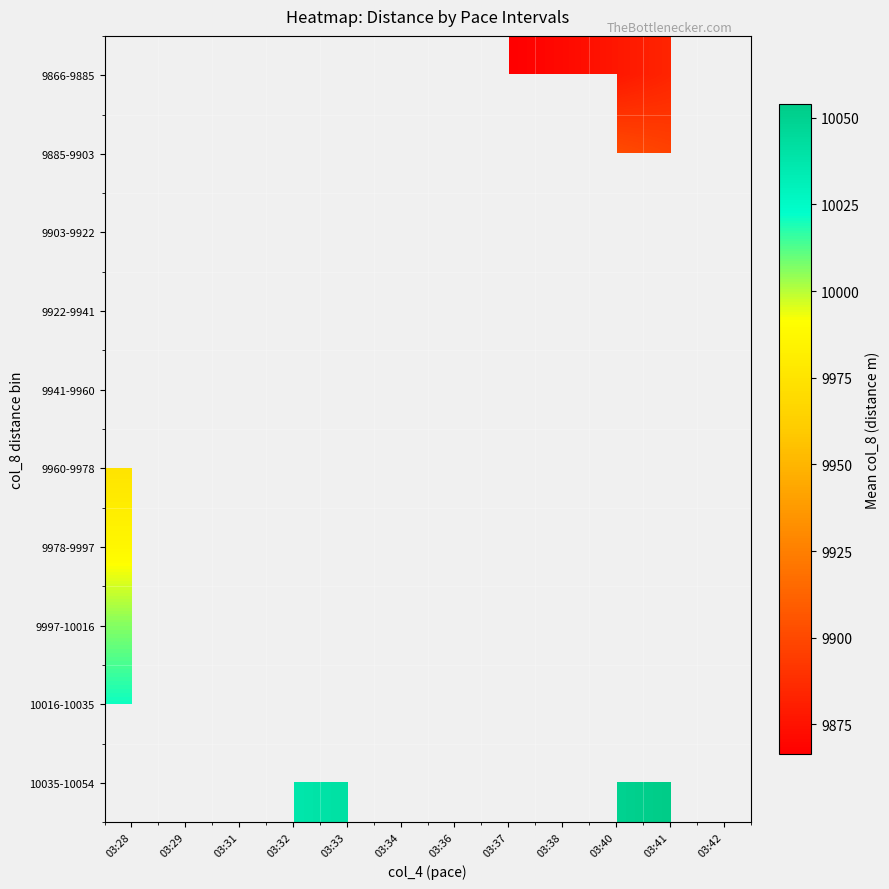

Rank the categories by 9960-9978 value from lowest to highest.

03:29, 03:31, 03:32, 03:33, 03:34, 03:36, 03:37, 03:38, 03:40, 03:41, 03:42, 03:28